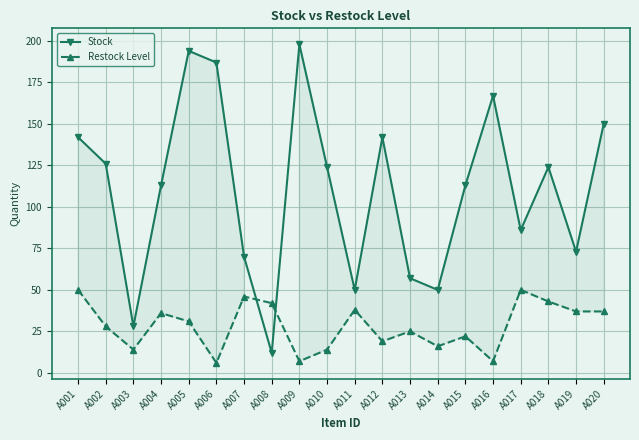

What is the sum of the Stock values at A019 and A012?

215